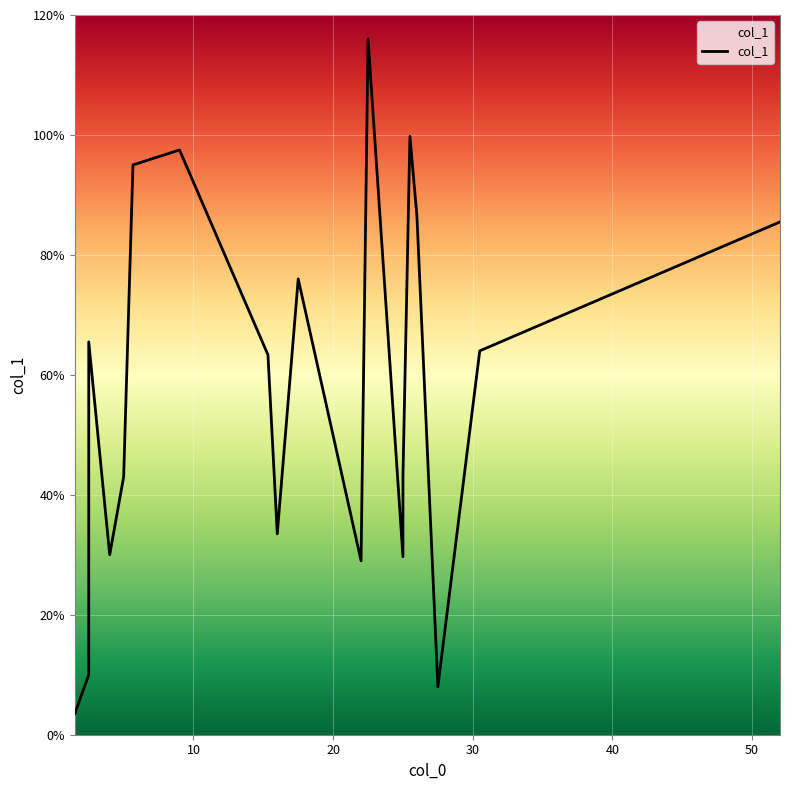

True or false: the data has more than 2 interior local peaks.

True